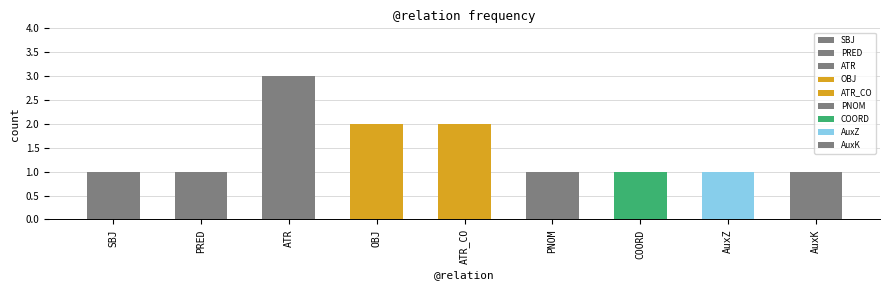

What is the label of the 7th bar from the left?

COORD